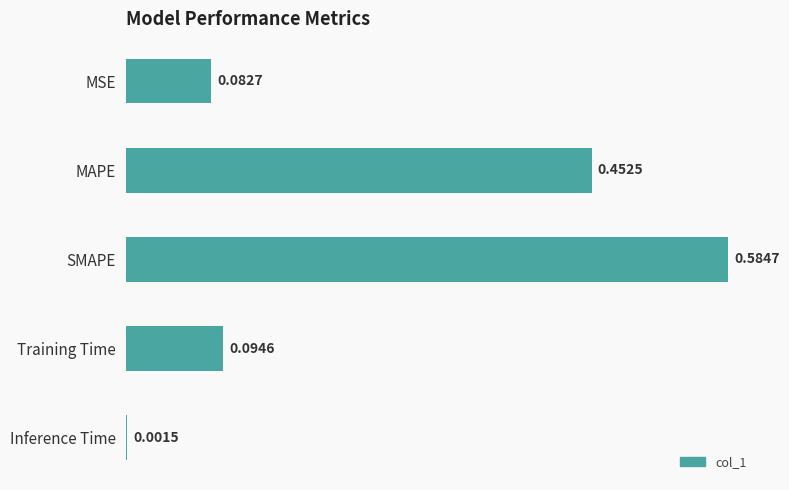

Which category has the highest value across all series?

SMAPE